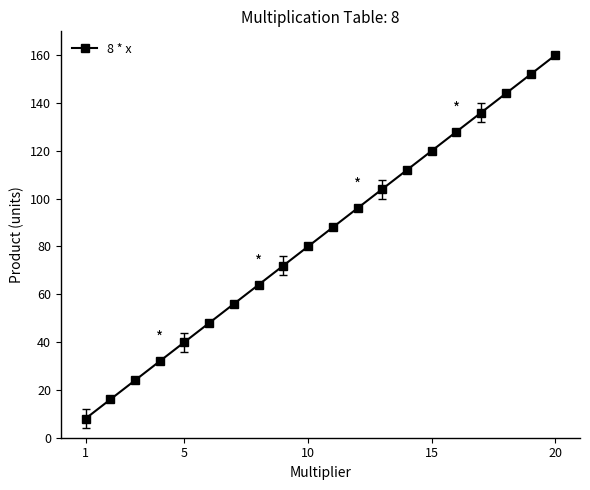

What is the average value?

84